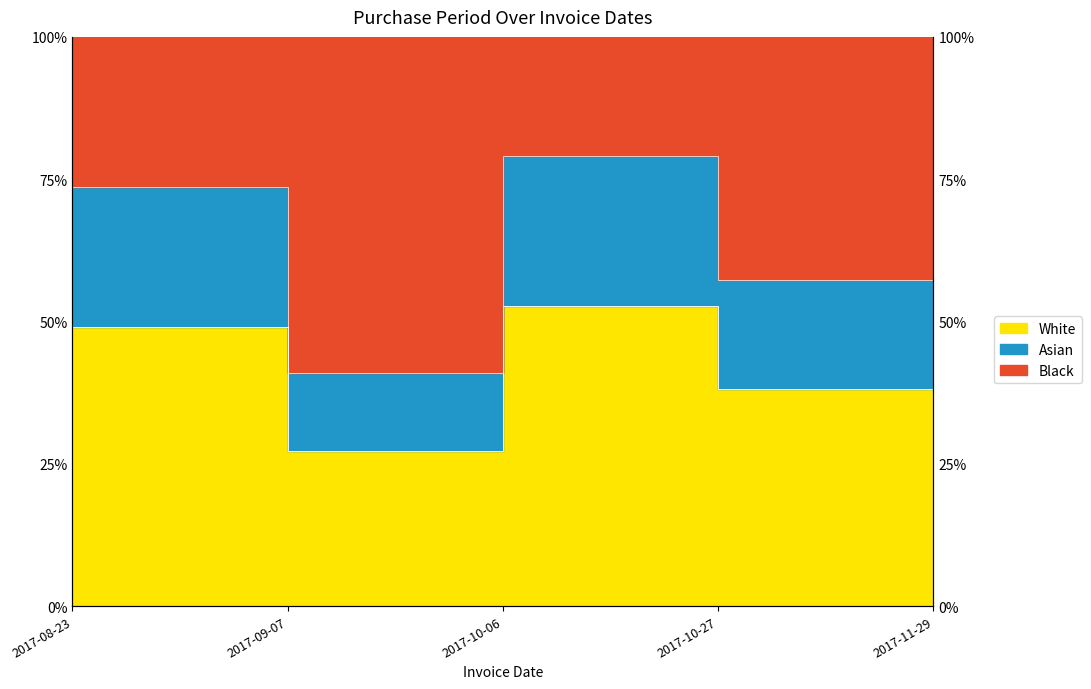

Reading right to left, what are all the values shown in this chart?

2017-11-29=0.6	2017-10-27=0.4	2017-10-06=0.5	2017-09-07=0.3	2017-08-23=0.5